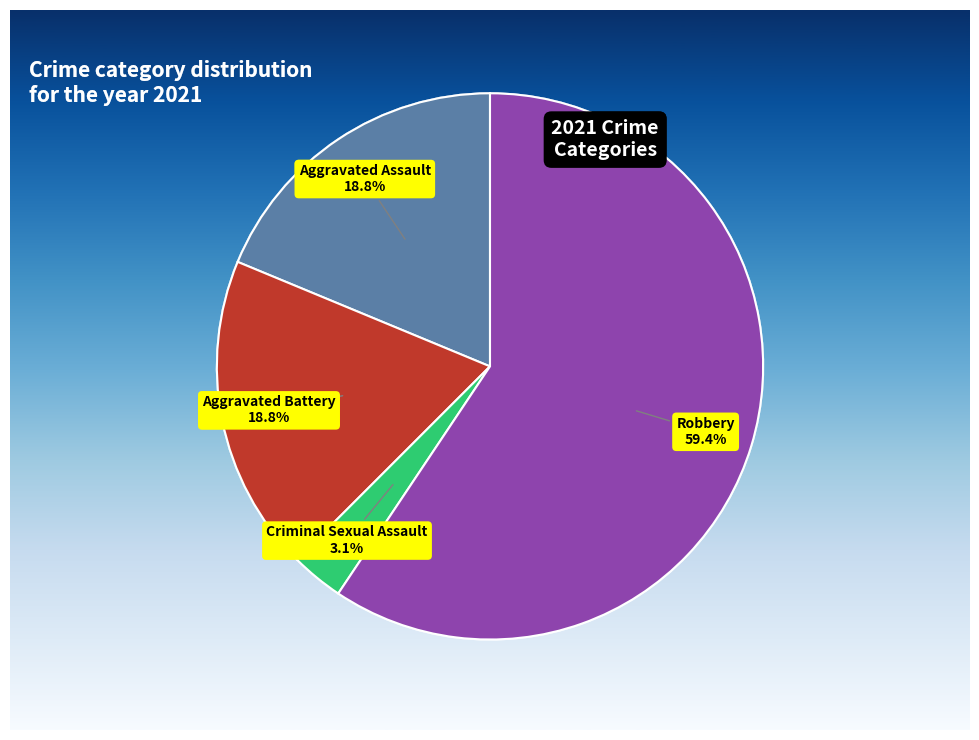

Is there a majority slice in this chart?

Yes